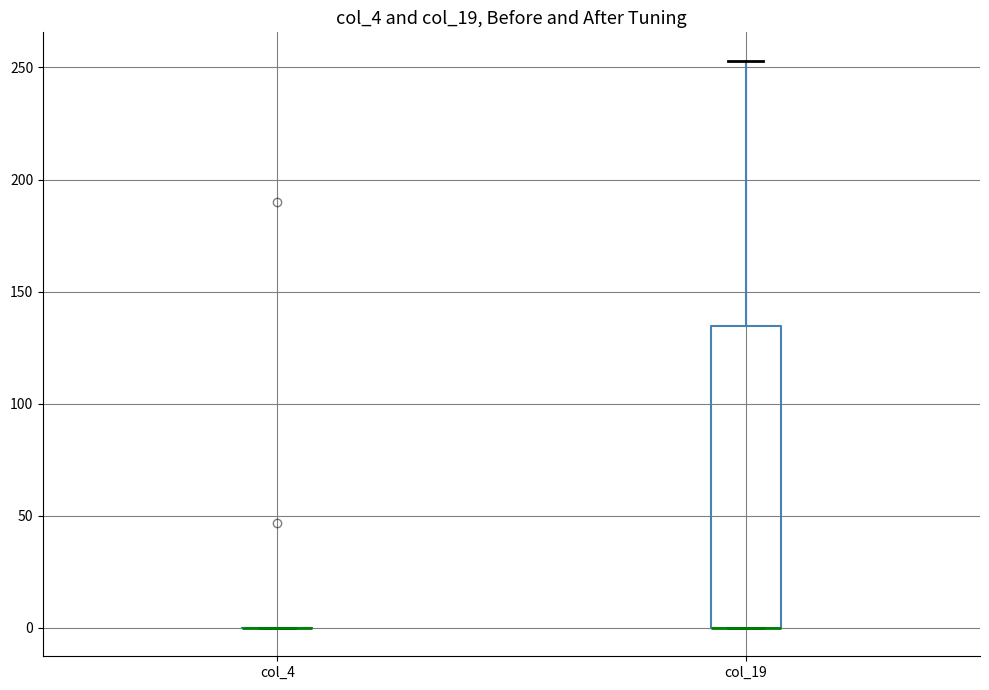

Reading left to right, read every box against the y-axis: the position of its median line, the range the box covers, and the ends of its whiskers. The values are not printed on the chart, so give them approximately, as read against the axis.

col_4: box collapsed to a line at 0, whiskers 0 to 0
col_19: median 0 (drawn on the box's lower edge), box 0 to 135, whiskers 0 to 255